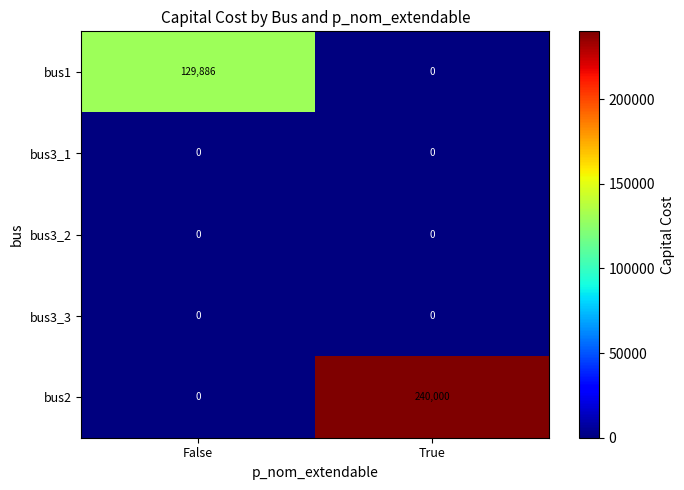

Which label corresponds to the largest value in the chart?

True